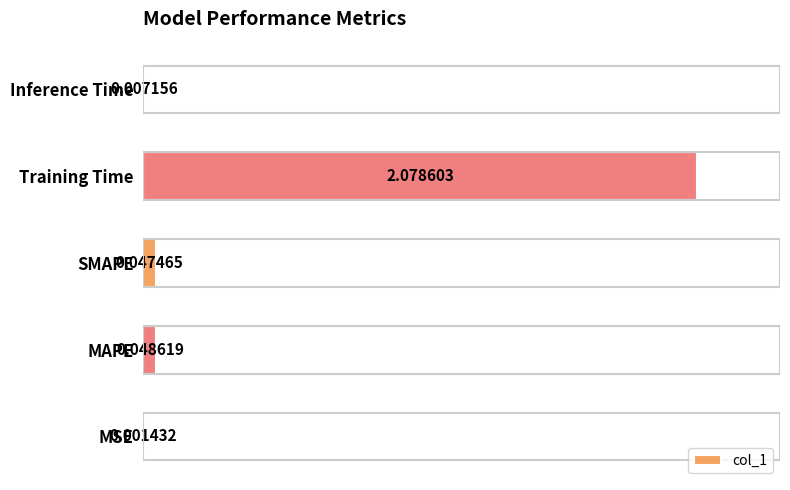

Which has a higher value, MSE or Inference Time?

Inference Time